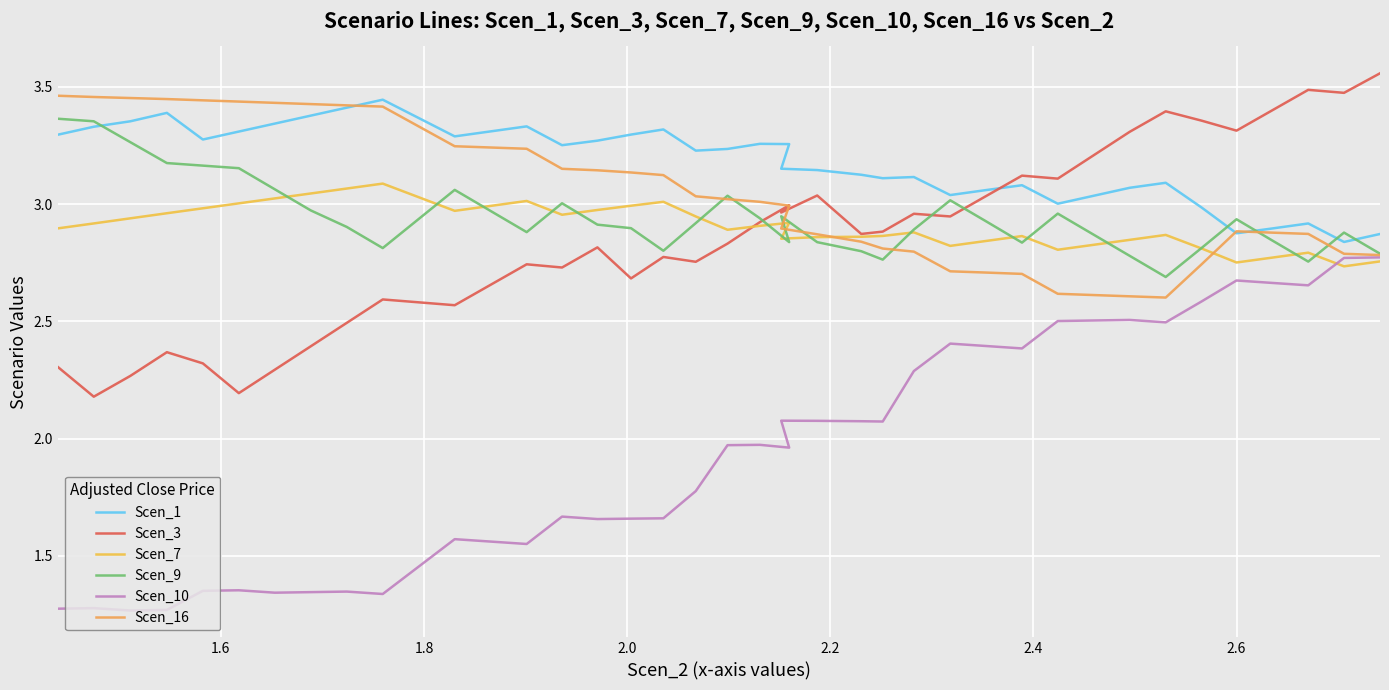

How many times do Scen_3 and Scen_7 cross each other?

1